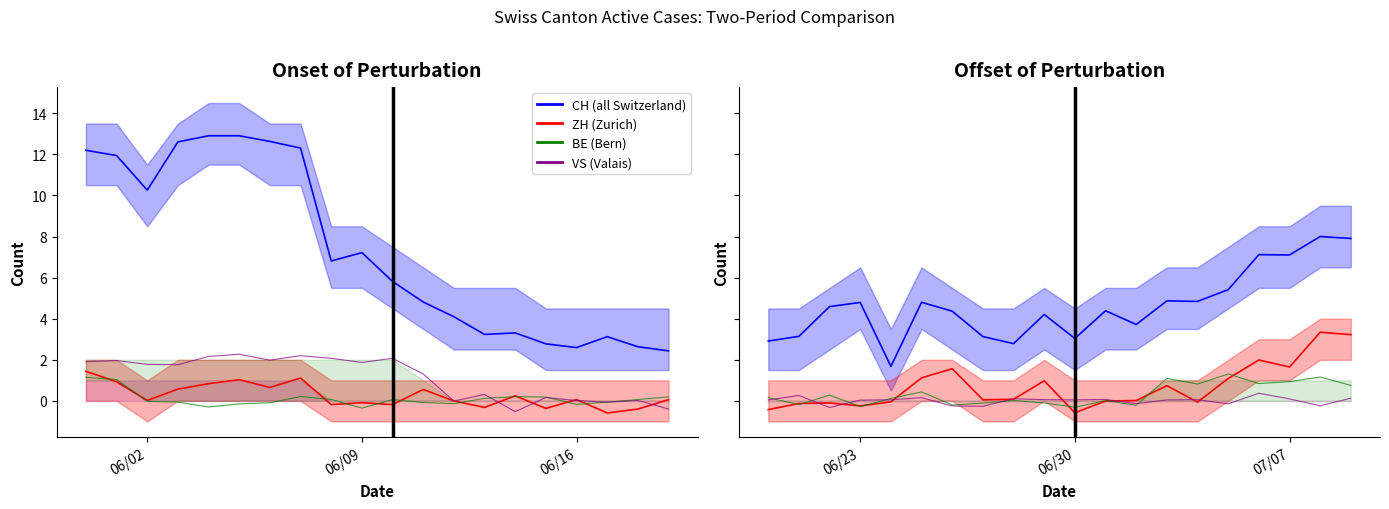

How many positive values does the VS series have?

14